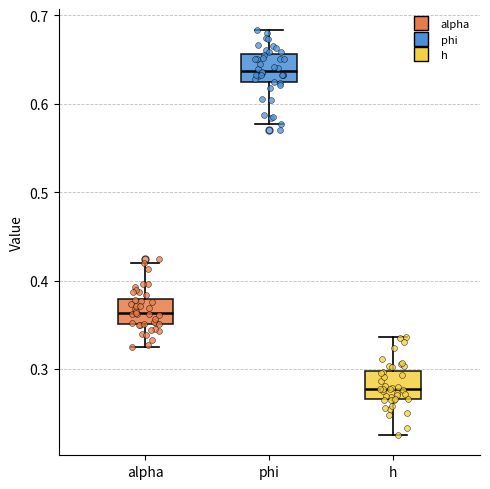

Where is the lower edge of the box for h on the y-axis? The values are not printed on the chart, so give them approximately, as read against the axis.

0.27